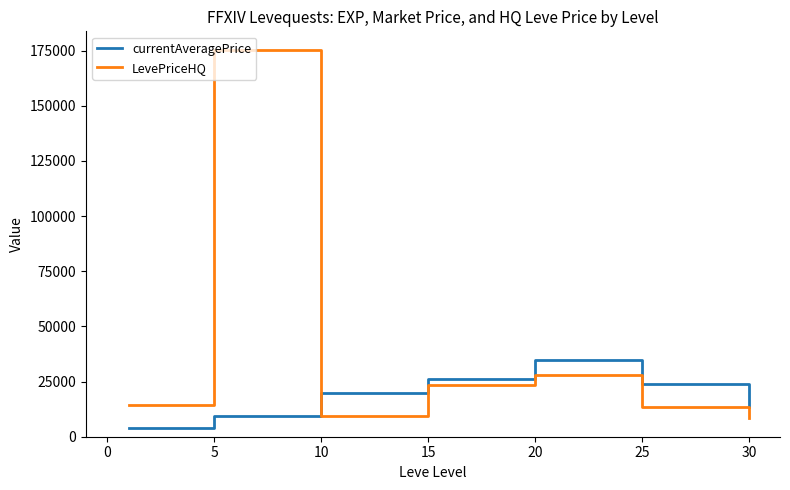

How many categories are shown in the chart?

7